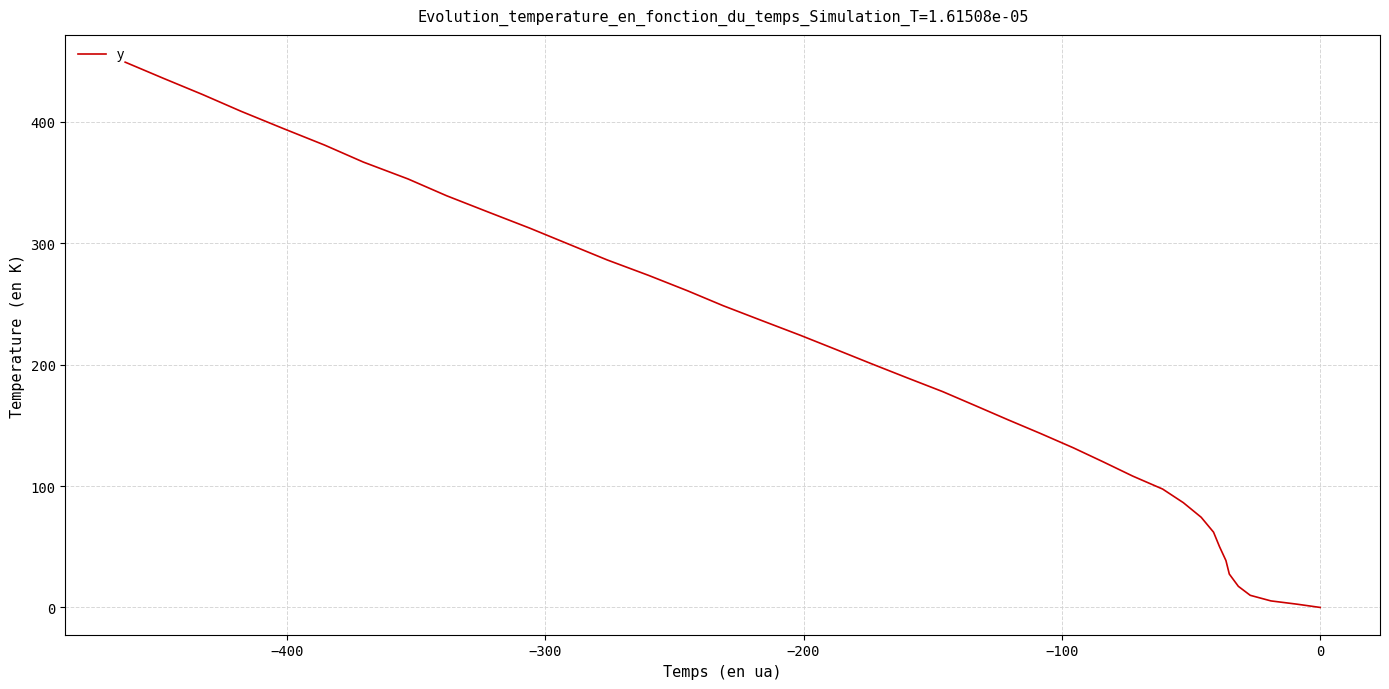

Does the chart display data point markers on the line(s)?

No